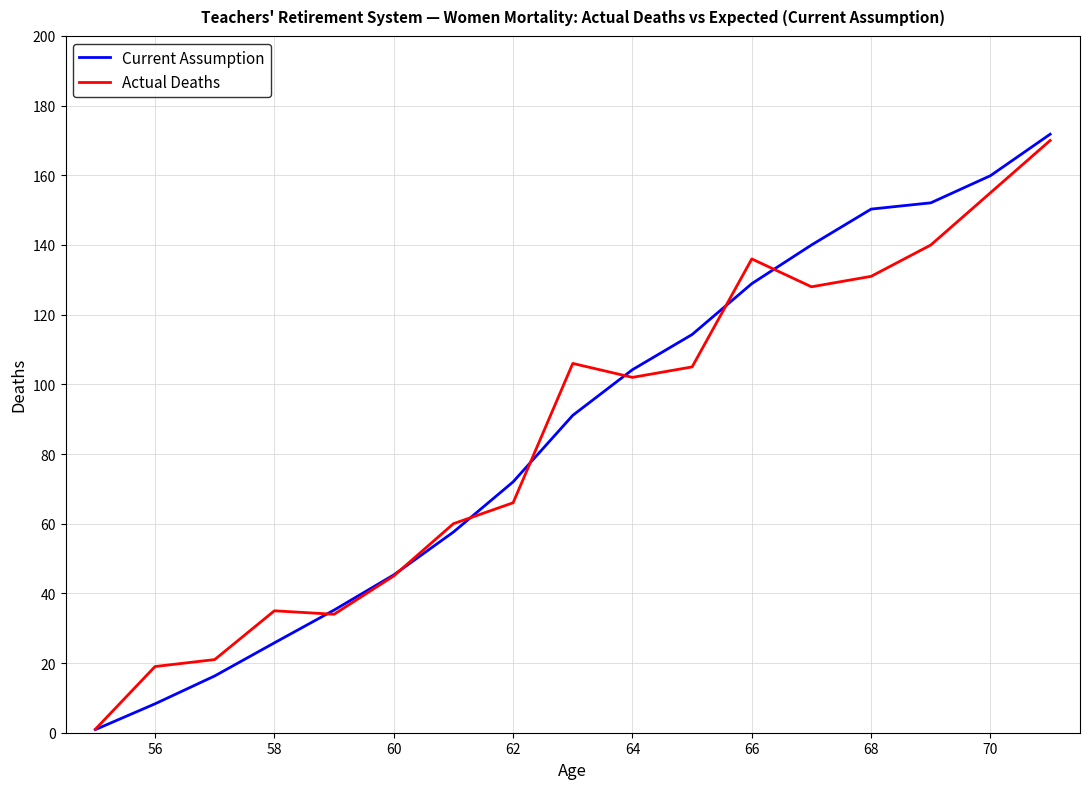

What is the maximum value for Current Assumption?

171.8